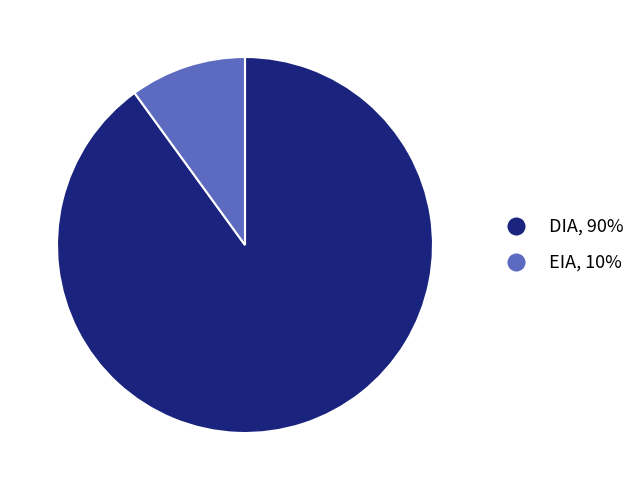

Is the sum of EIA and DIA greater than half?

Yes